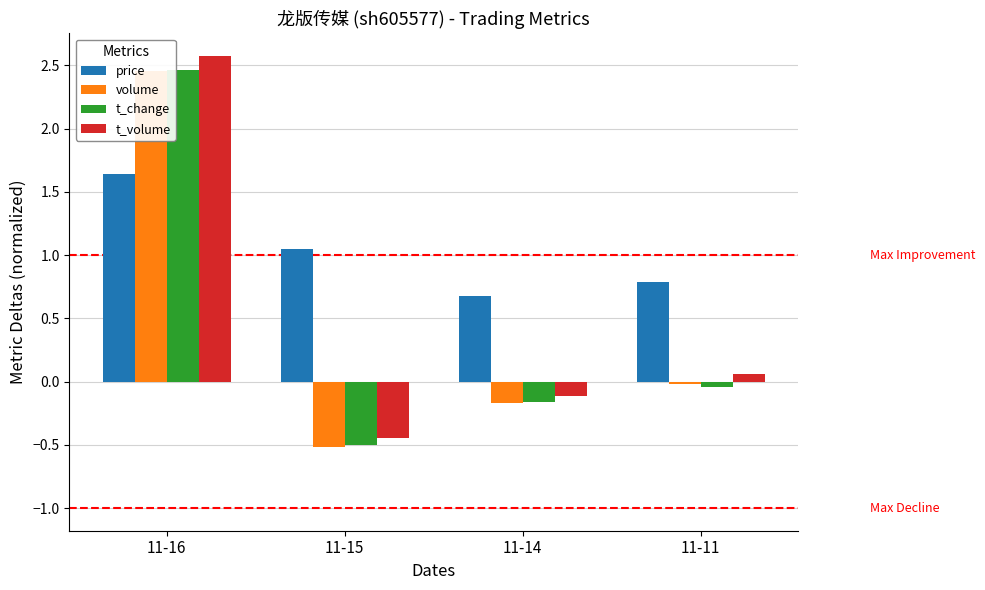

The t_volume series shows 2.6 at 11-16. True or false?

True